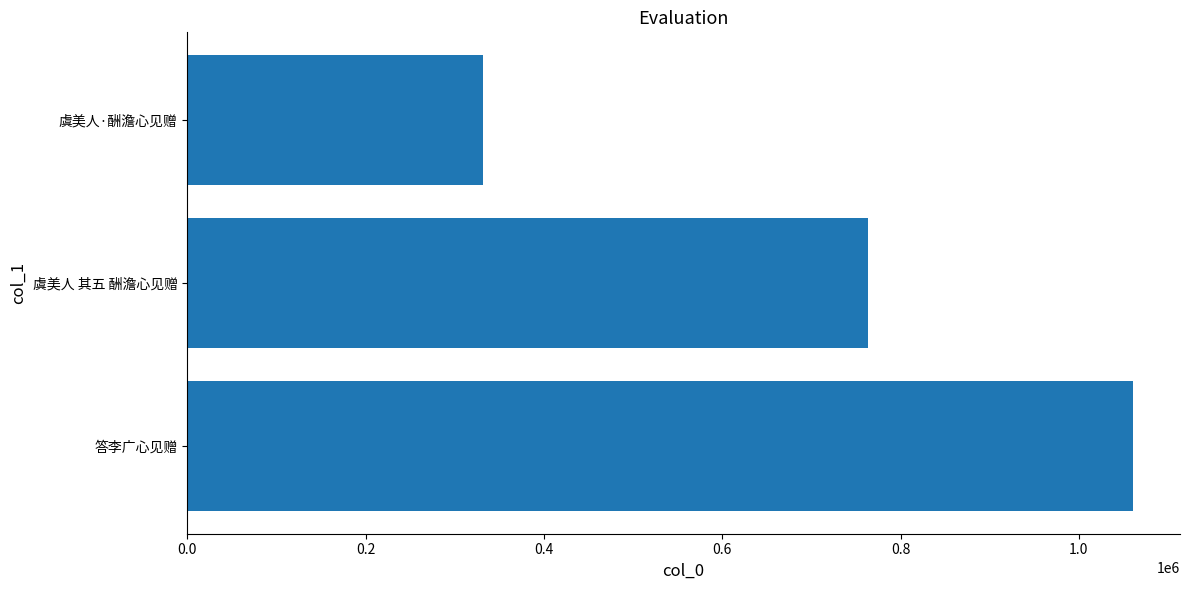

Reading bottom to top, what are all the values shown in this chart?

答李广心见赠=1060480	虞美人 其五 酬澹心见赠=763511	虞美人·酬澹心见赠=331862